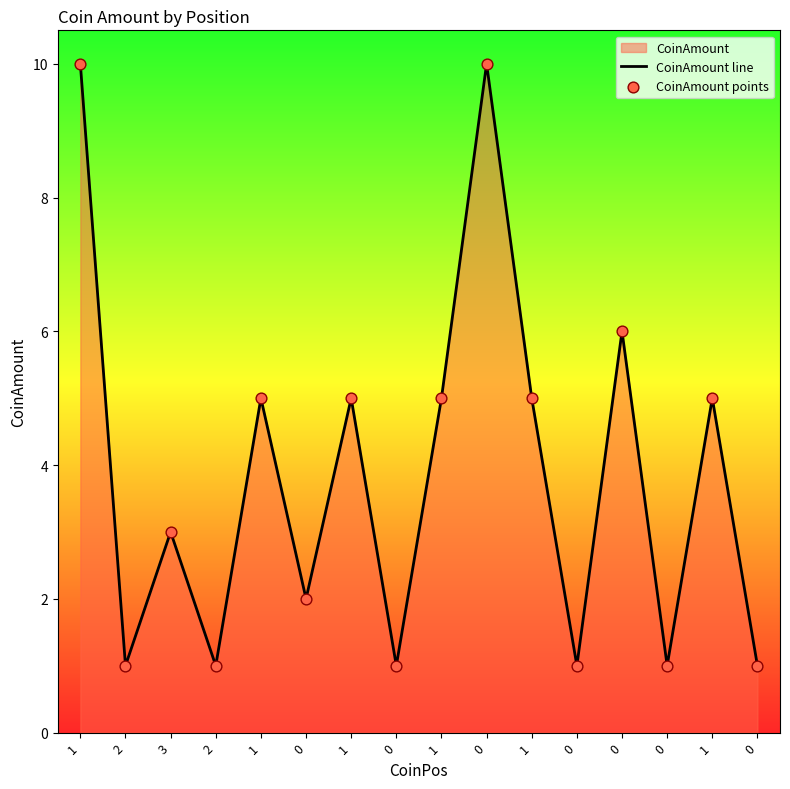

Which series has the largest total across all categories?

CoinAmount line